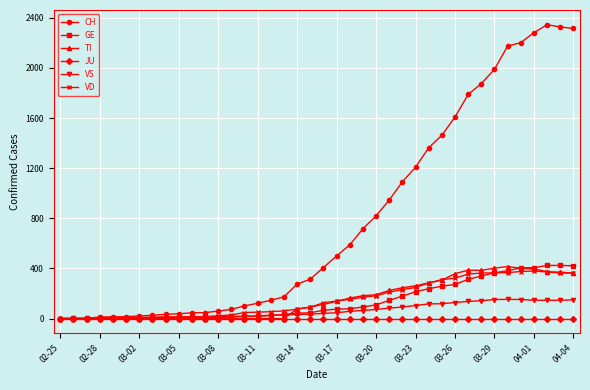

At how many categories does at least one series exceed 1652?

9